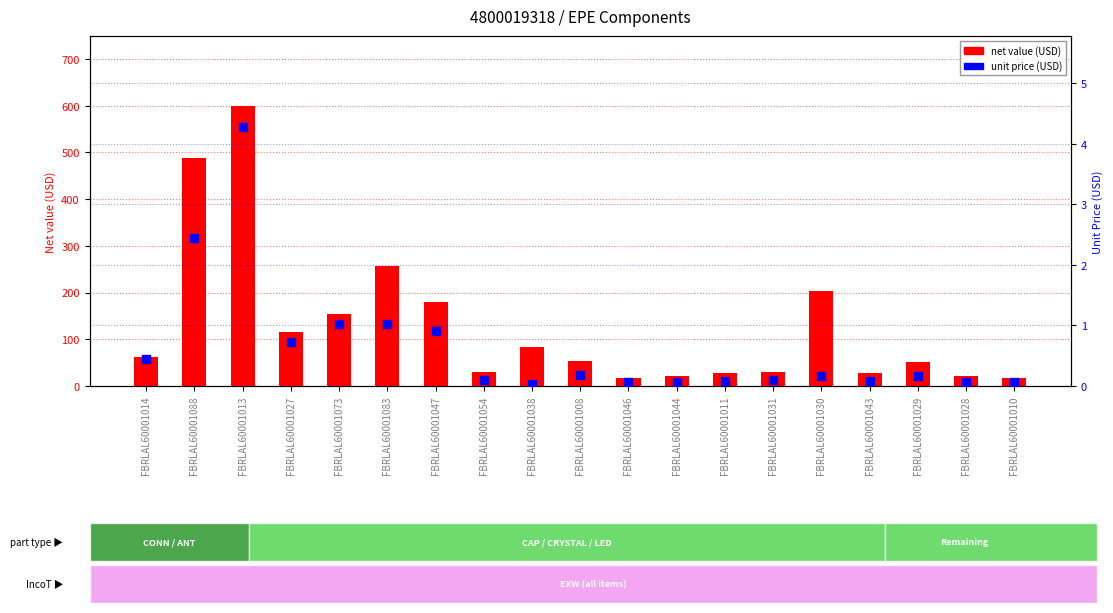

Is the value of net value at FBRLAL60001030 greater than the value of unit price at FBRLAL60001043?

Yes